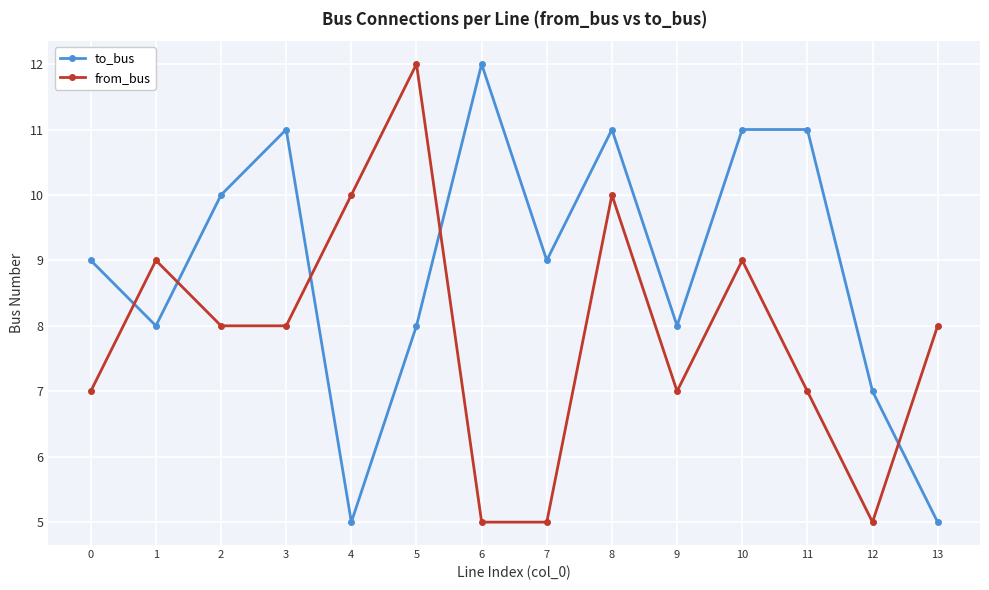

Reading right to left, list all the values displayed in this chart.

to_bus: 13=5	12=7	11=11	10=11	9=8	8=11	7=9	6=12	5=8	4=5	3=11	2=10	1=8	0=9
from_bus: 13=8	12=5	11=7	10=9	9=7	8=10	7=5	6=5	5=12	4=10	3=8	2=8	1=9	0=7